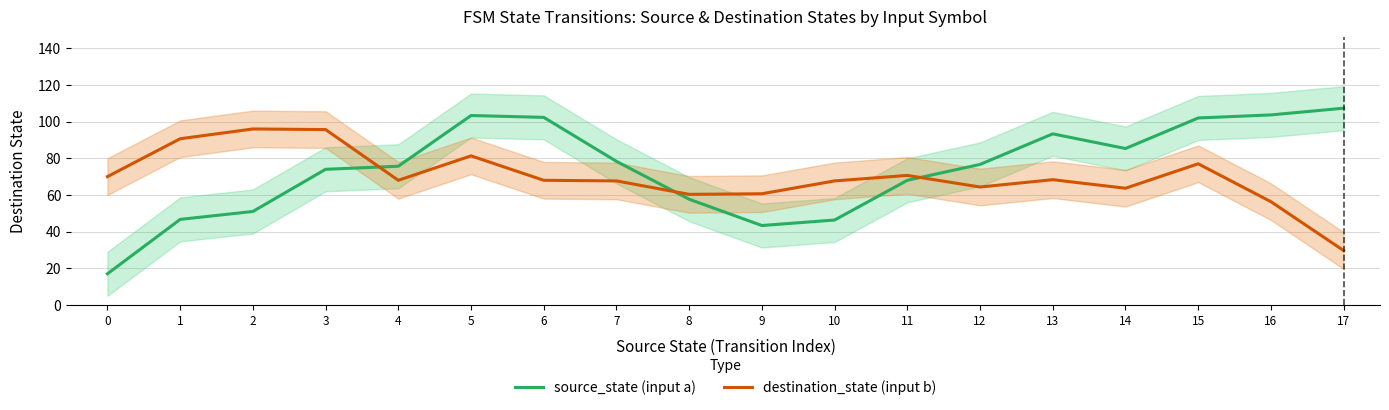

What is the difference between the maximum and minimum values in the destination_state (input b) series?

66.3